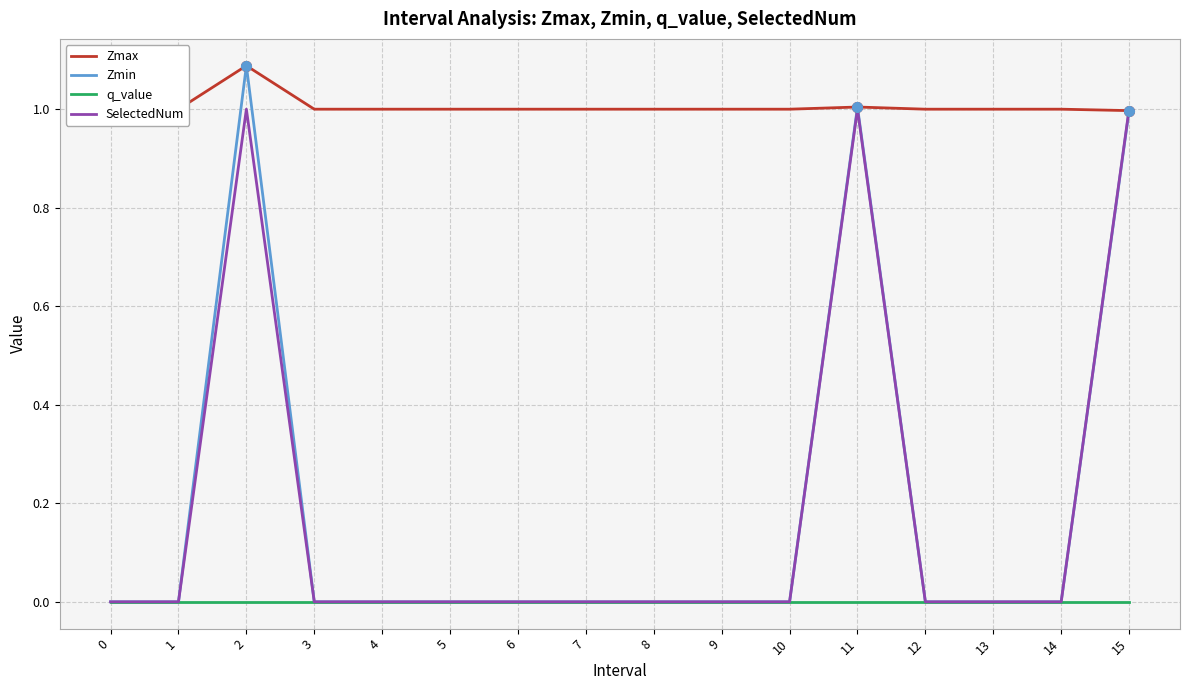

Where is the first local maximum for Zmax?

2